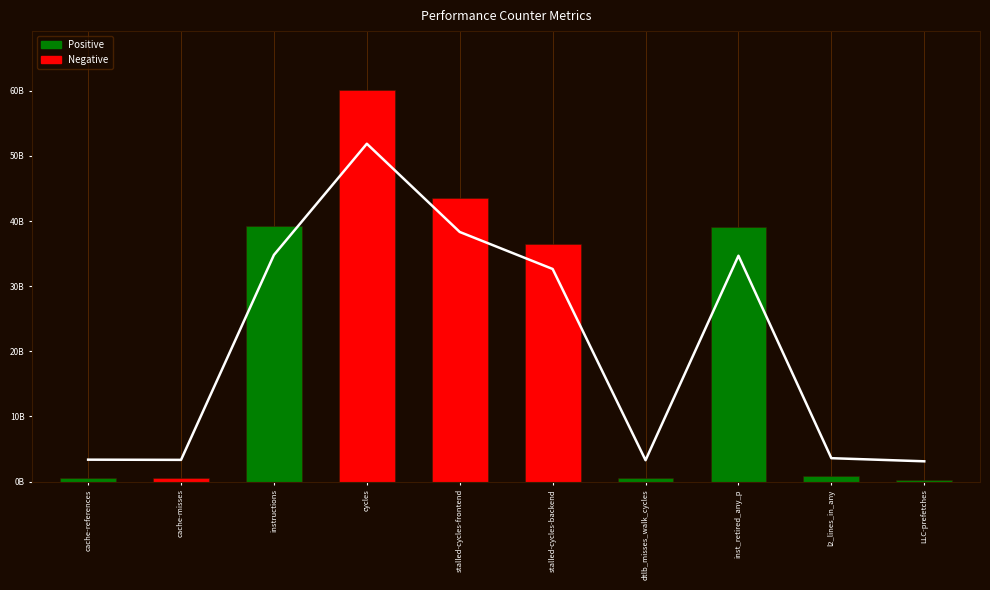

Is it true that the value at l2_lines_in_any is 0.1?

True